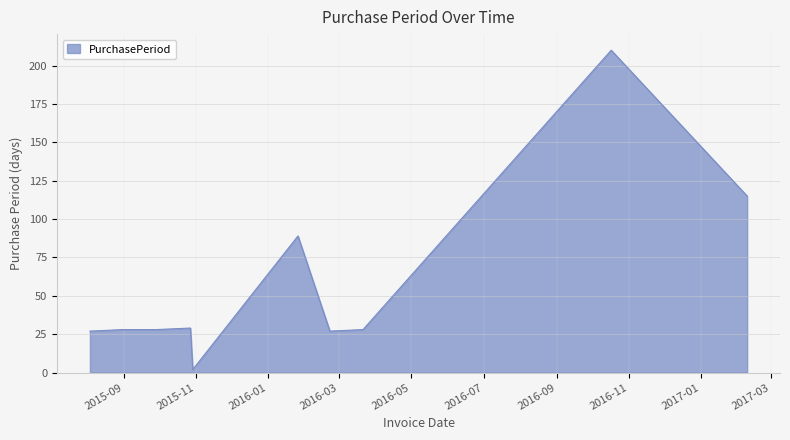

What is the difference between the maximum and minimum values?

208